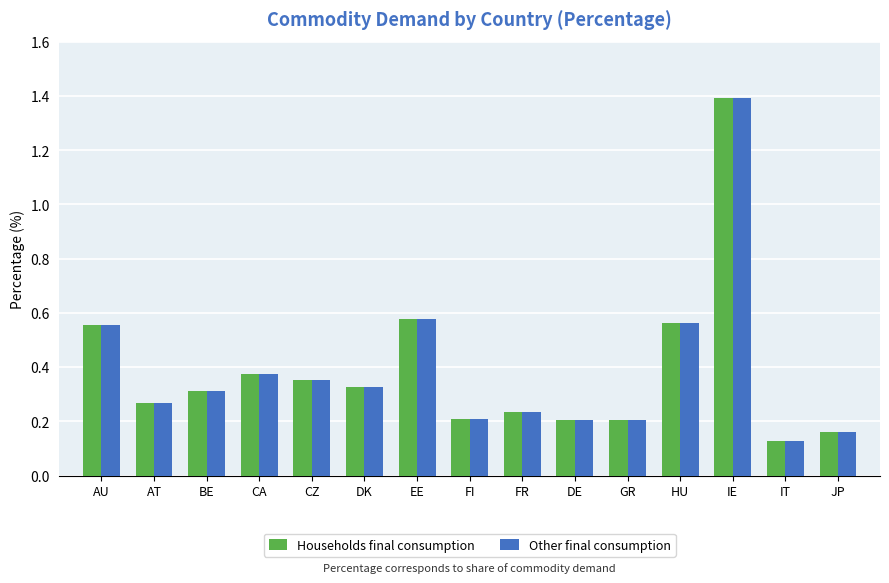

At which category is the sum across all series the highest?

IE